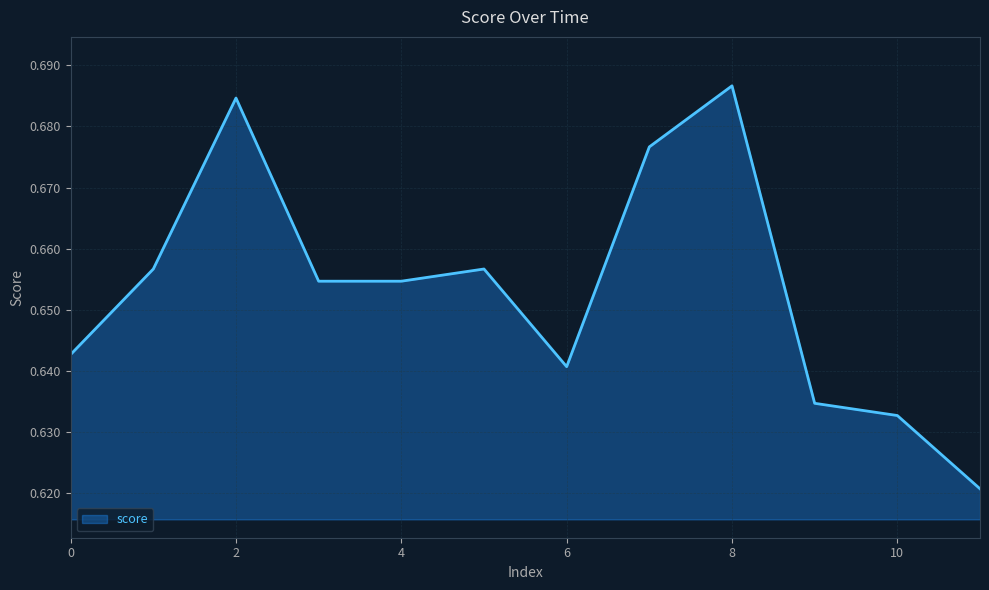

Is this an area chart (filled region under the line)?

Yes